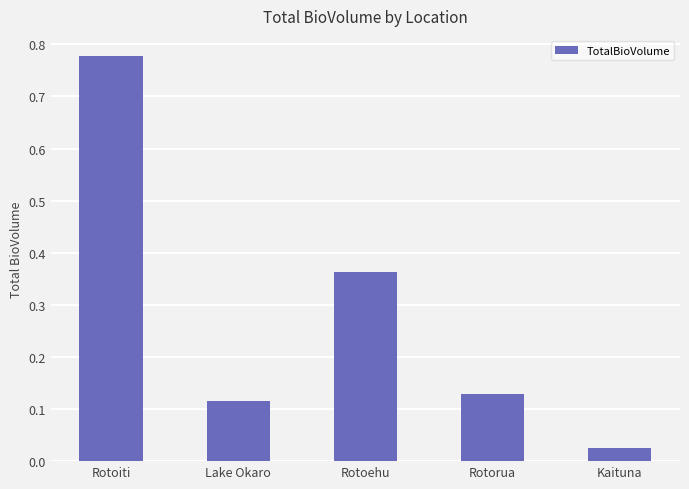

The value at Rotorua is 0.2. True or false?

False